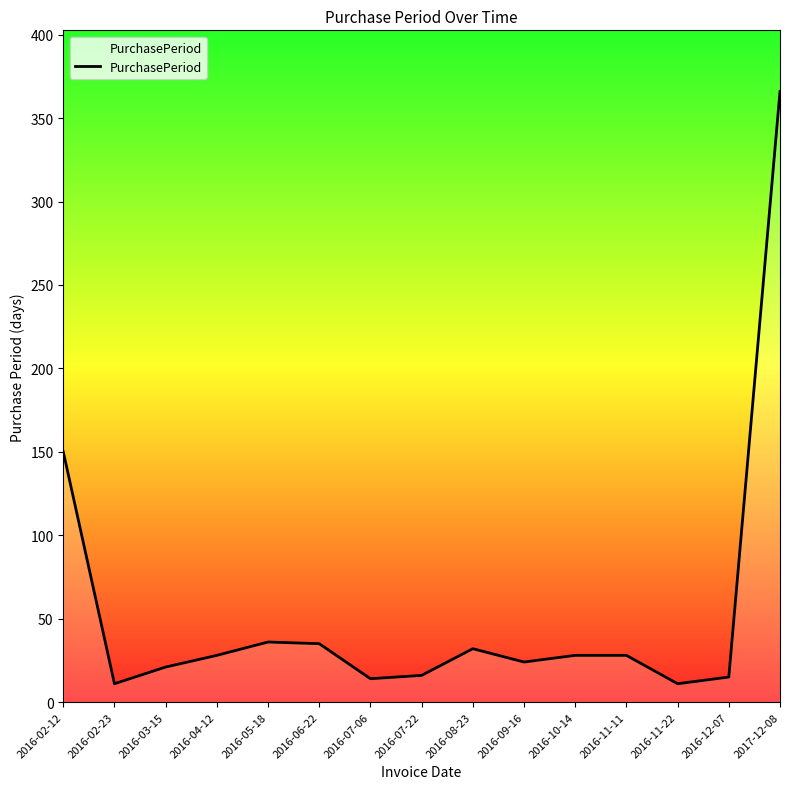

What is the ratio of the value at 2016-06-22 to the value at 2016-08-23?

1.1